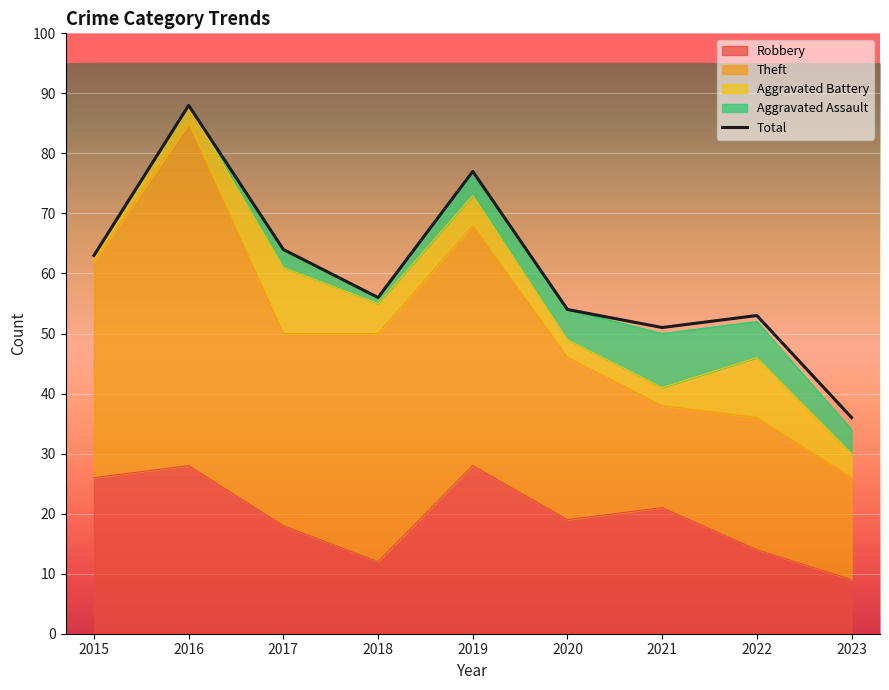

What is the value of the Aggravated Battery point at the 9th from the left?

4